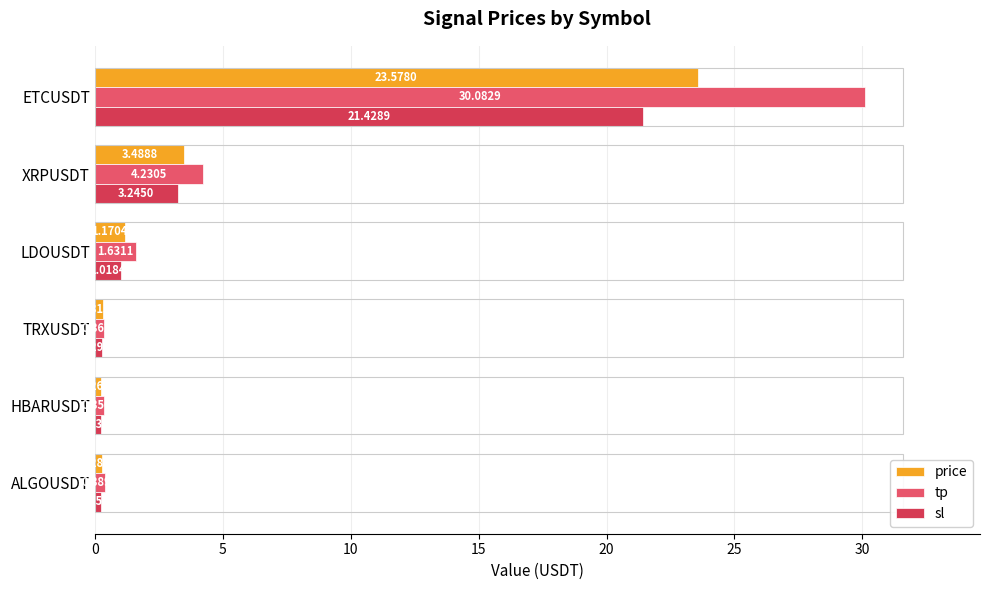

List the series in order of their overall mean, lowest first.

sl, price, tp